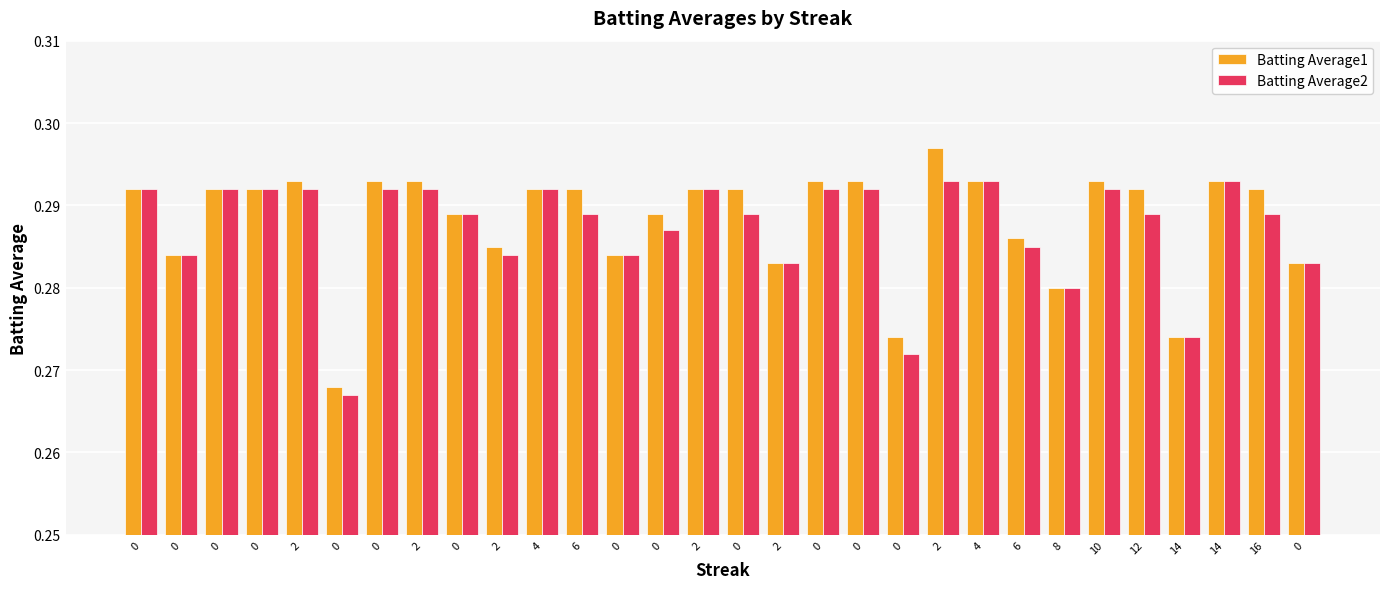

What is the value of the Batting Average1 bar at the 19th from the left?

0.3